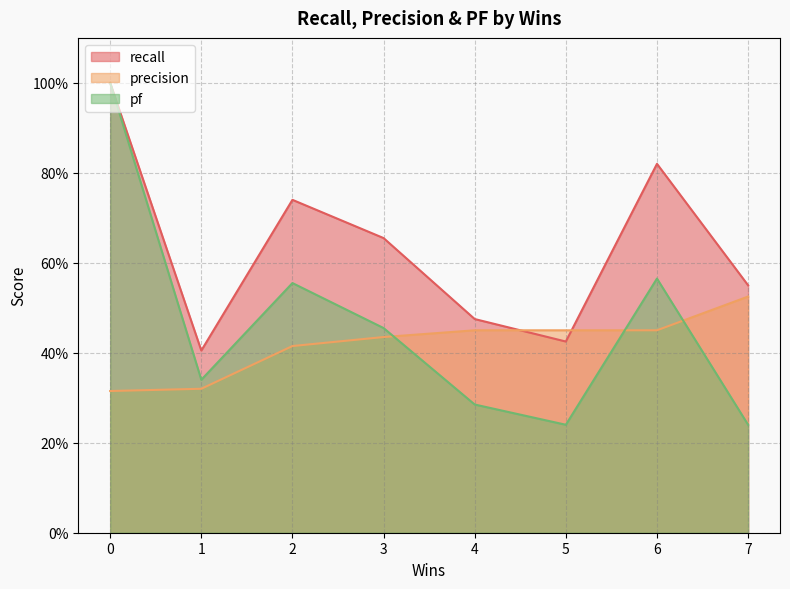

What are all the series names shown in the legend?

recall, precision, pf